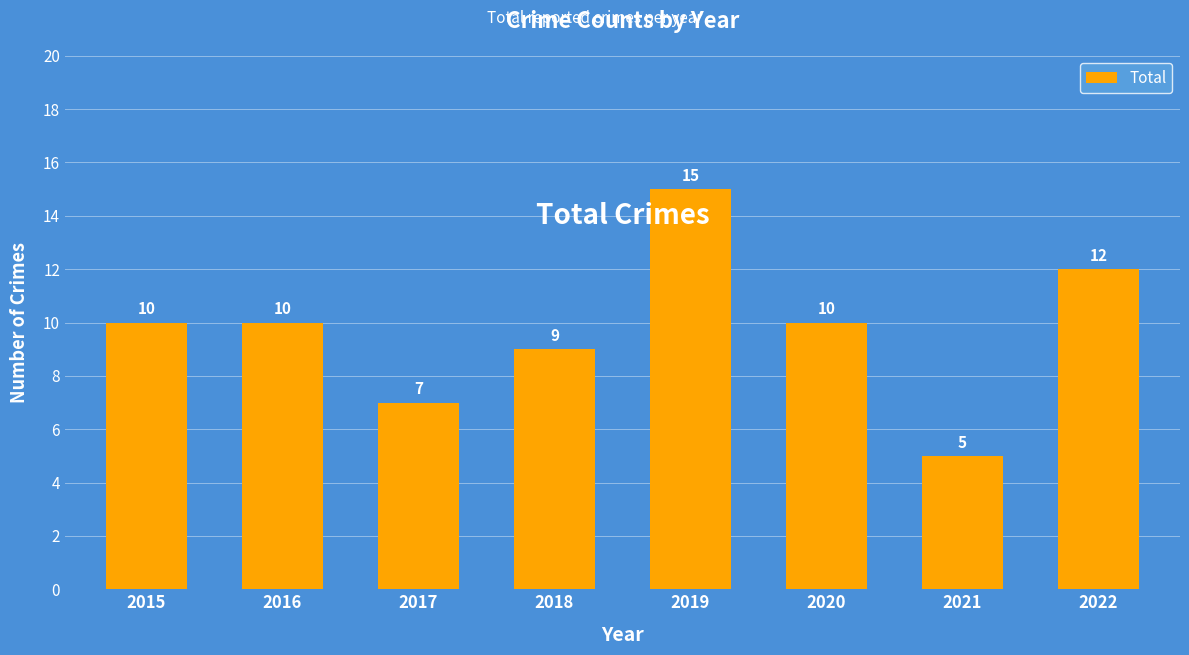

What is the difference between the maximum and minimum values?

10